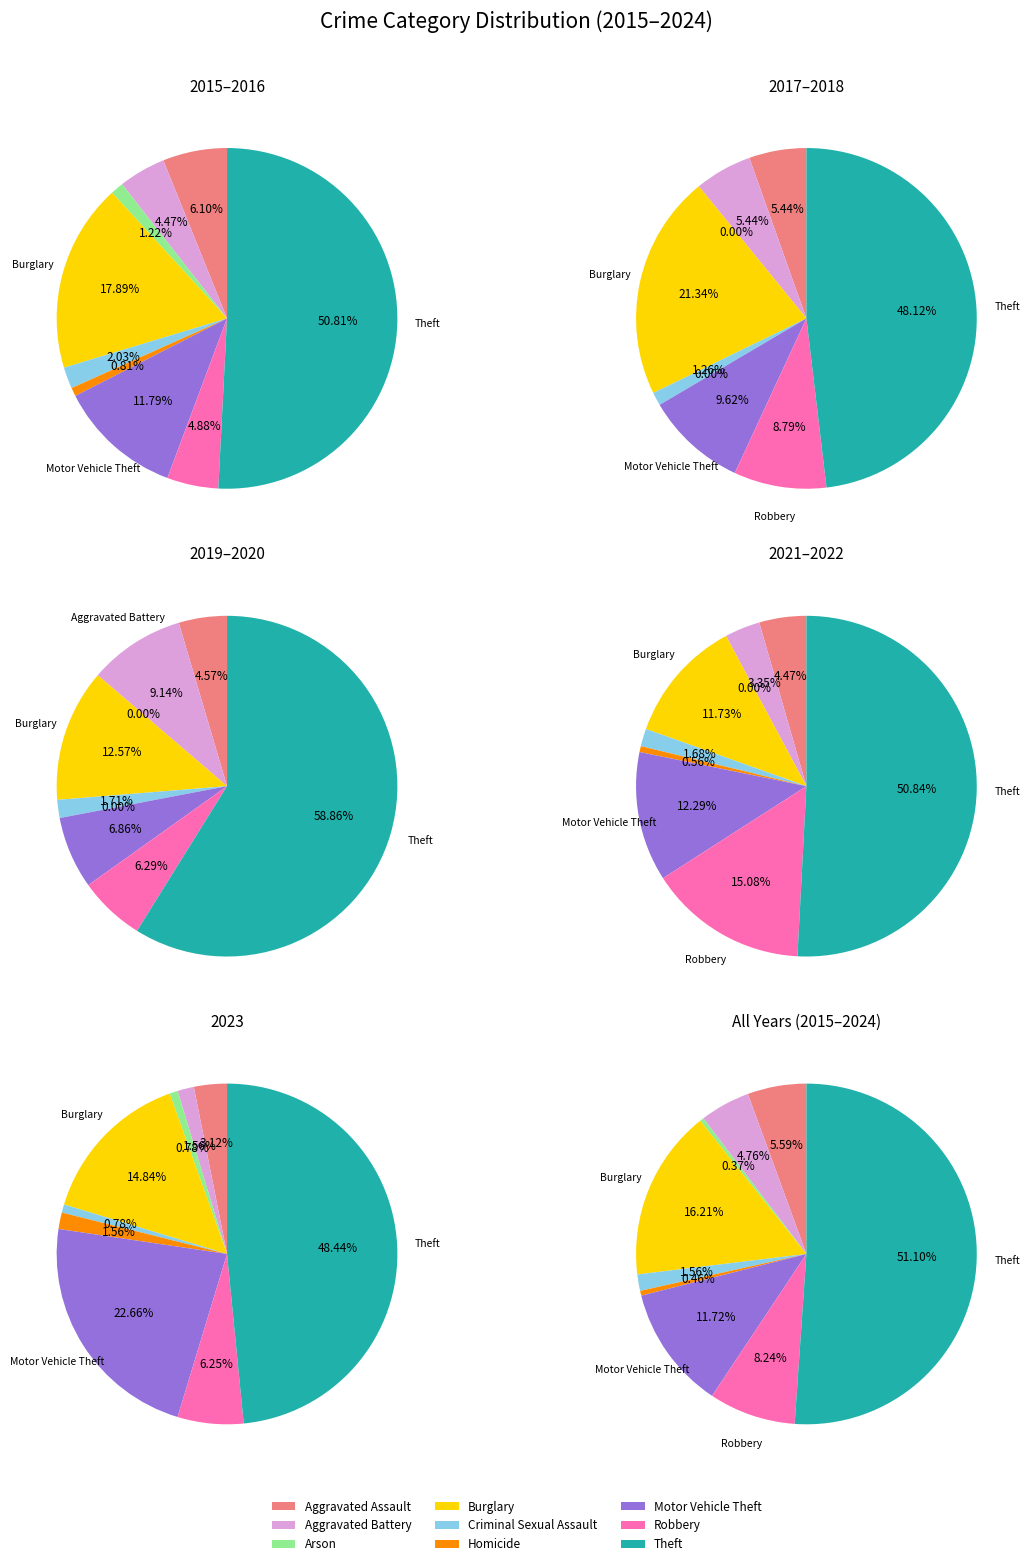

Is there any slice that represents more than half of the pie?

Yes